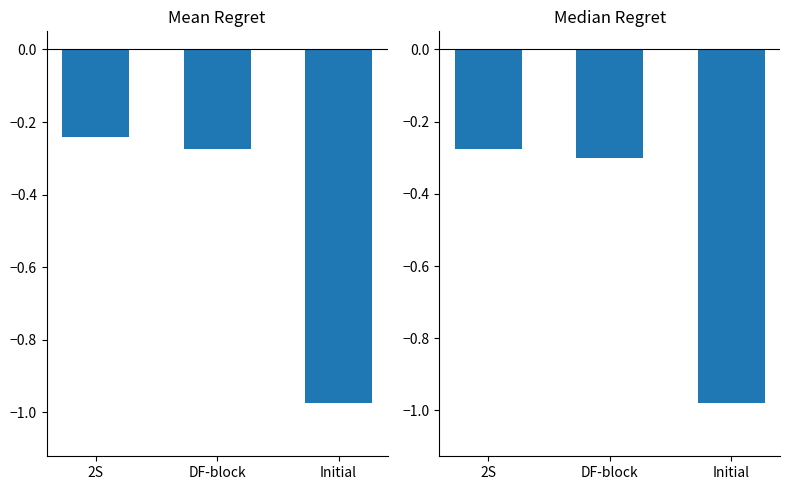

Rank the series at Initial from highest to lowest value.

Mean Regret, Median Regret